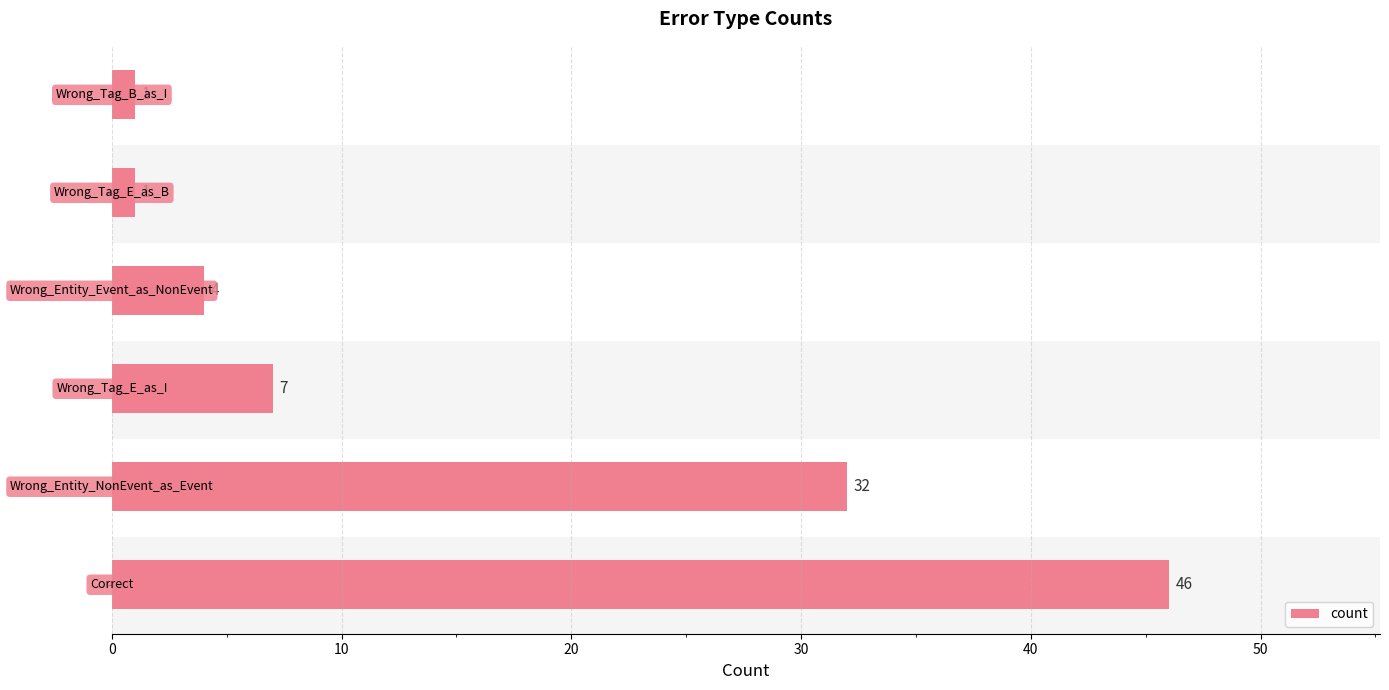

What is the maximum value shown in the chart?

46